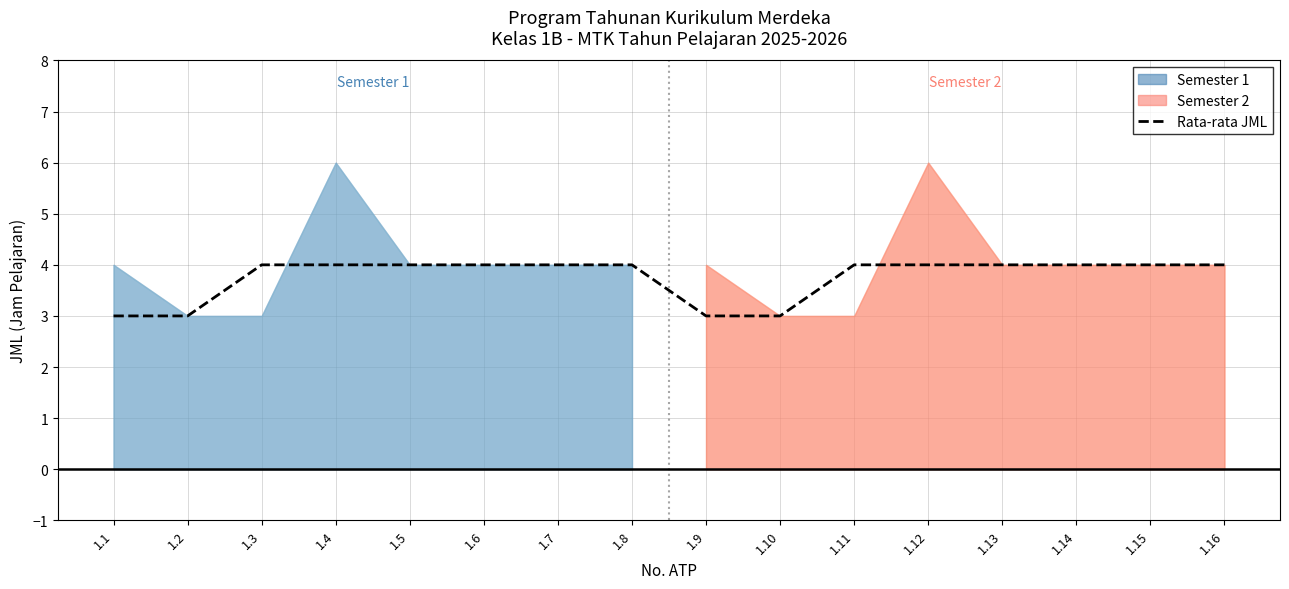

The value at 1.2 is 3. True or false?

True